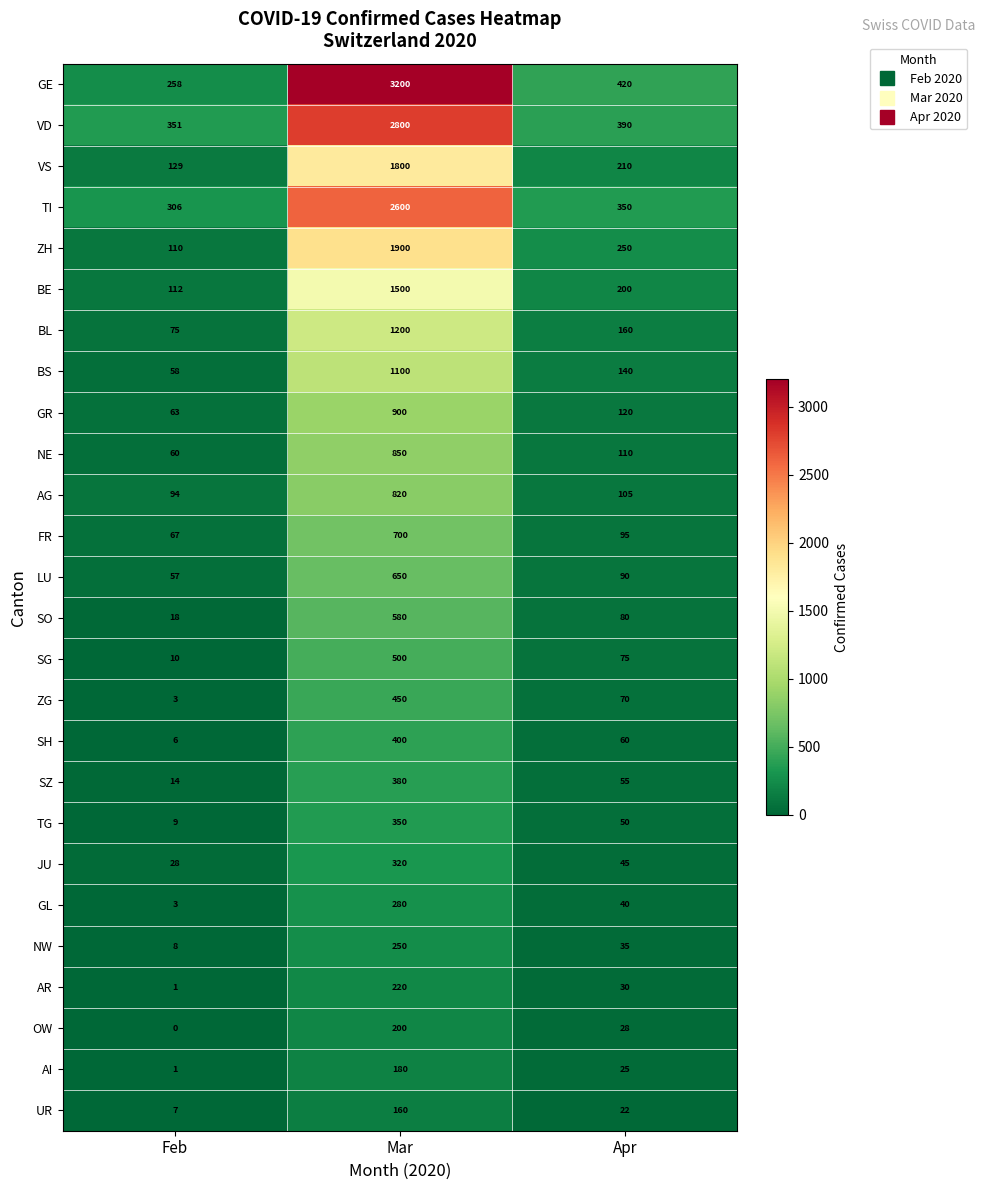

Count the number of data series in this chart.

26